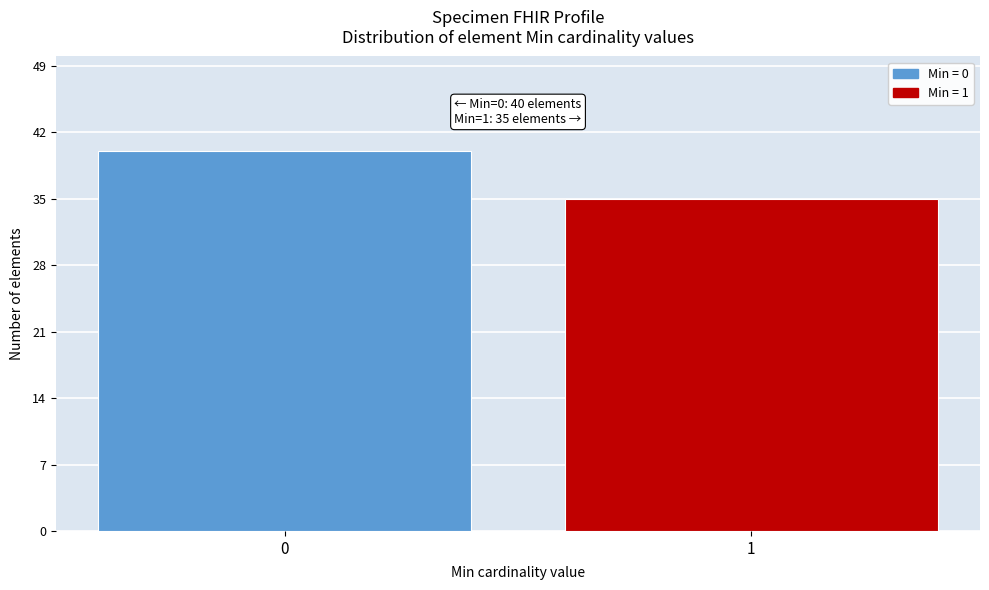

Reading left to right, list all the values displayed in this chart.

40	35